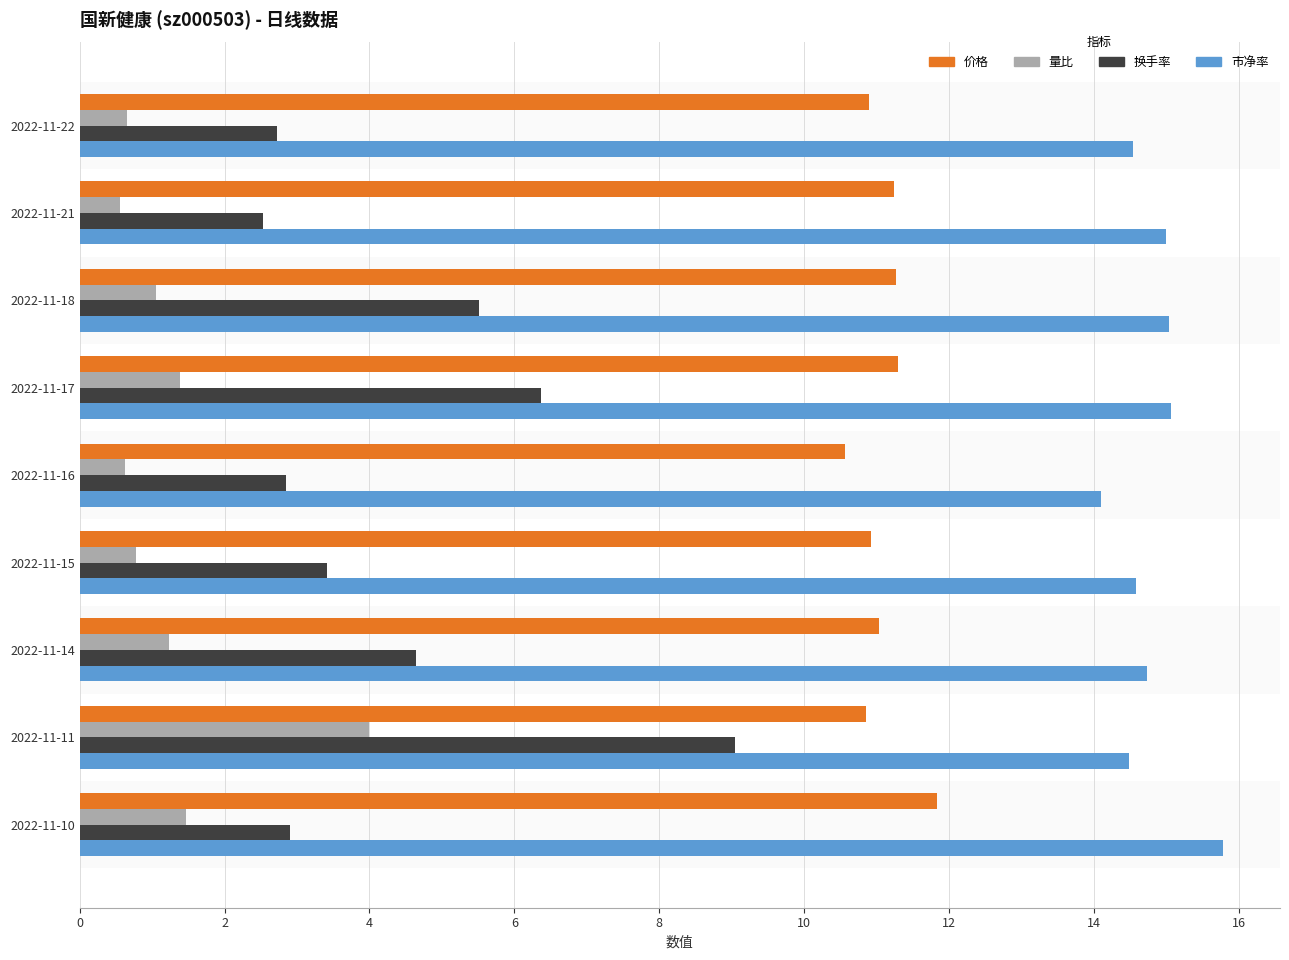

What is the difference between the maximum and minimum values in the 市净率 series?

1.7